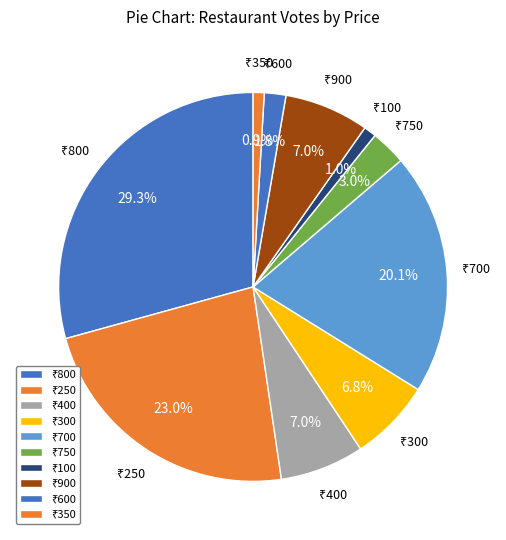

Does any single category account for the majority?

No